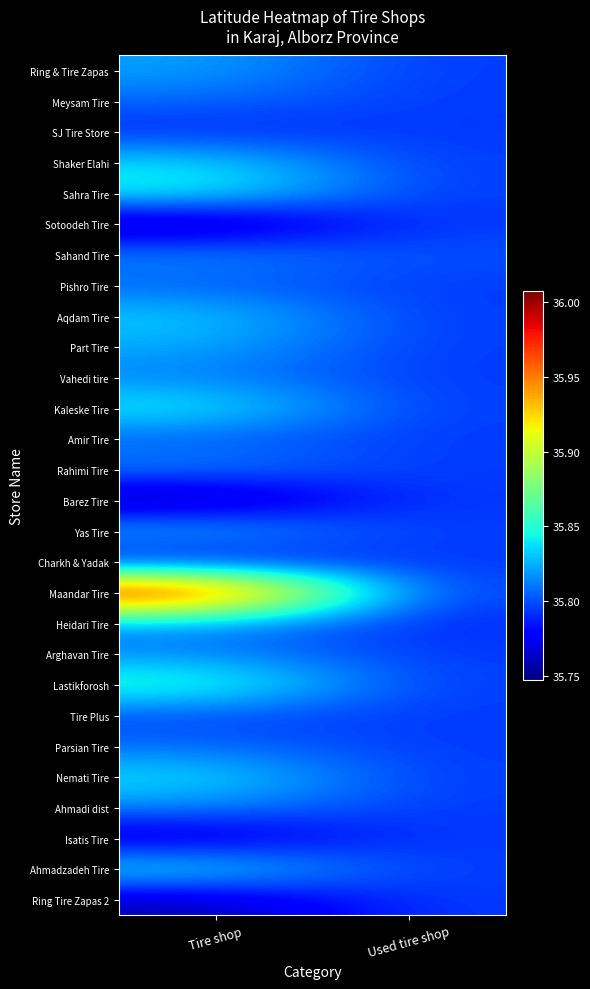

Reading left to right, what are all the values shown in this chart?

row_0: 35.8	35.8
row_1: 35.8	35.8
row_2: 35.8	35.8
row_3: 35.8	35.8
row_4: 35.8	35.8
row_5: 35.7	35.8
row_6: 35.8	35.8
row_7: 35.8	35.8
row_8: 35.8	35.8
row_9: 35.8	35.8
row_10: 35.8	35.8
row_11: 35.8	35.8
row_12: 35.8	35.8
row_13: 35.8	35.8
row_14: 35.7	35.8
row_15: 35.8	35.8
row_16: 35.8	35.8
row_17: 36.0	35.8
row_18: 35.8	35.8
row_19: 35.8	35.8
row_20: 35.9	35.8
row_21: 35.8	35.8
row_22: 35.8	35.8
row_23: 35.8	35.8
row_24: 35.8	35.8
row_25: 35.8	35.8
row_26: 35.8	35.8
row_27: 35.8	35.8